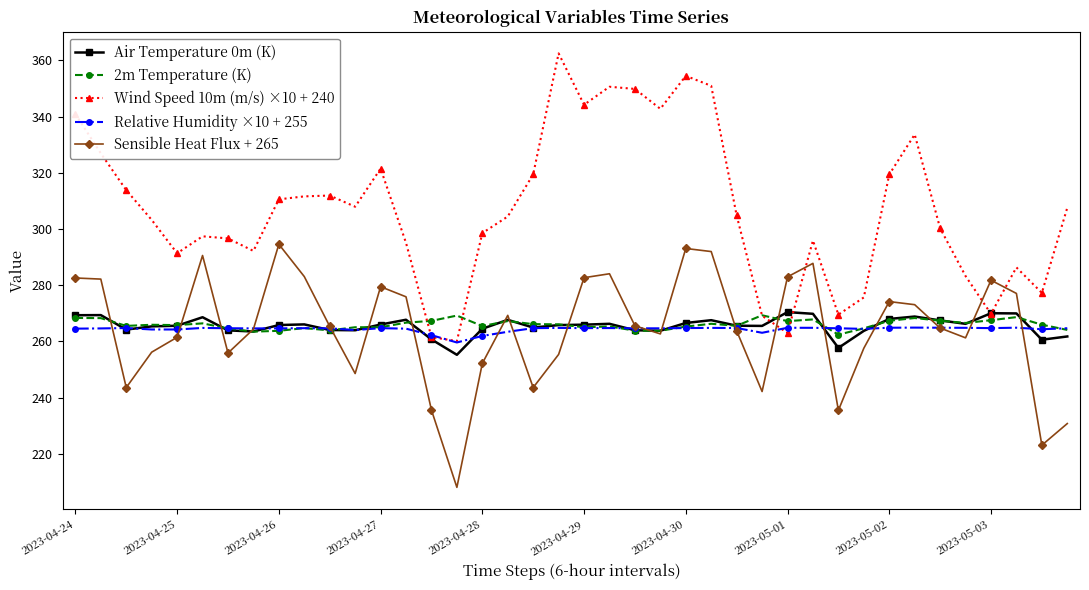

Which series has the largest total across all categories?

Wind Speed 10m (m/s) ×10 + 240